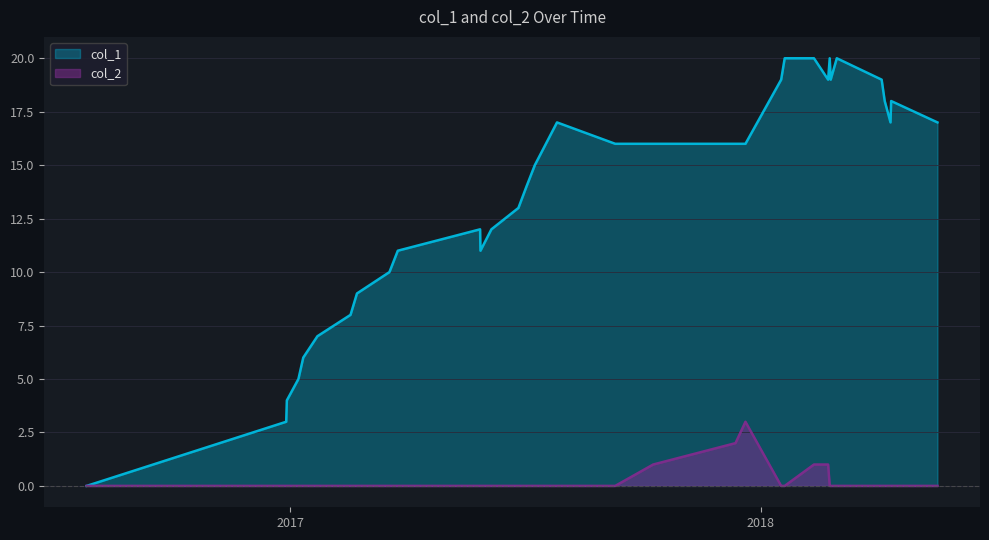

Which series has the widest spread of values?

col_1